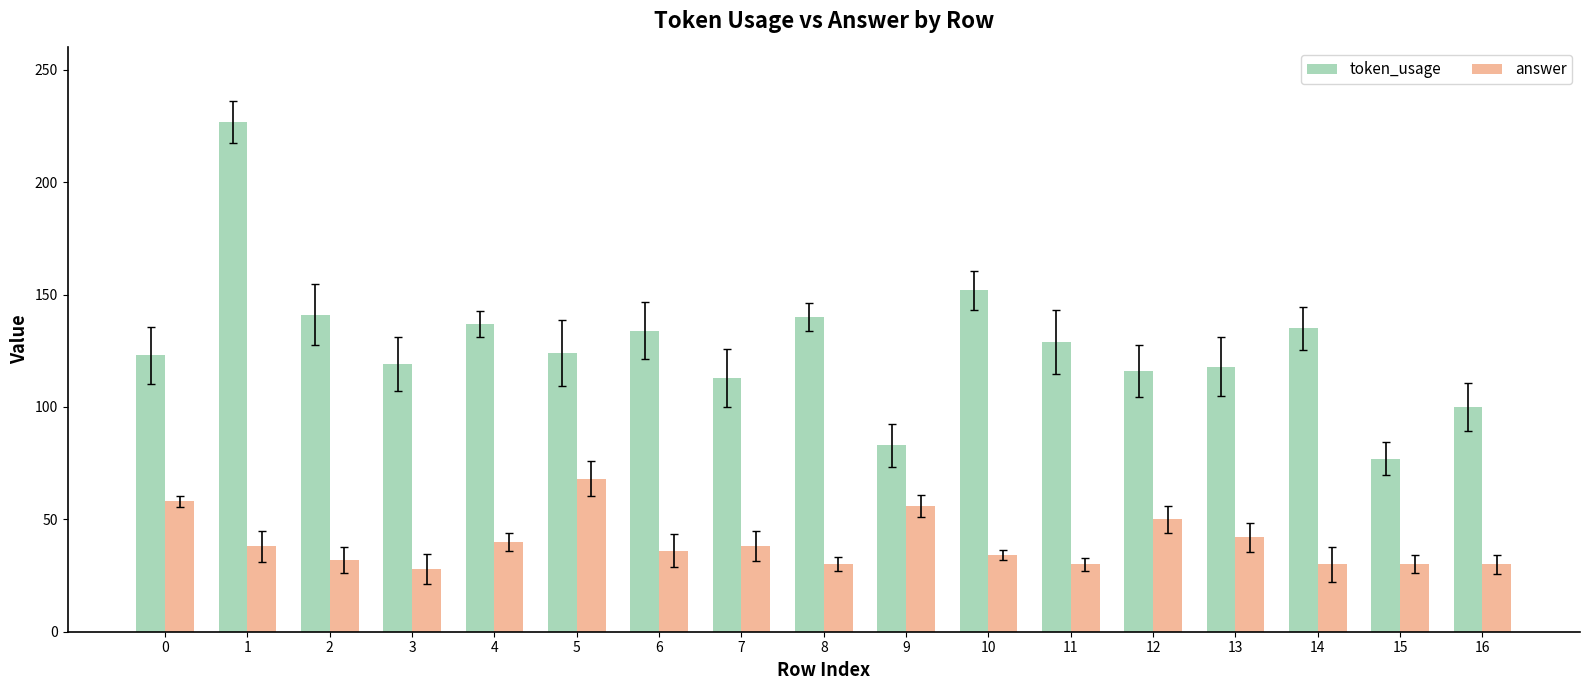

Read the token_usage value at 4, to the nearest 50.

150